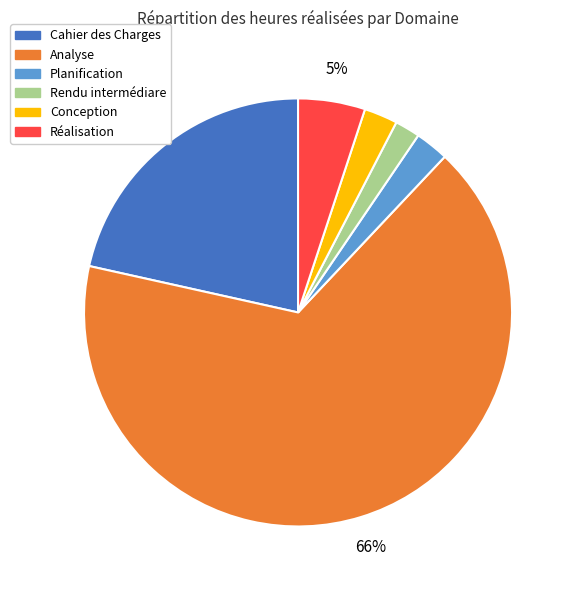

Count the number of slices in the pie.

6